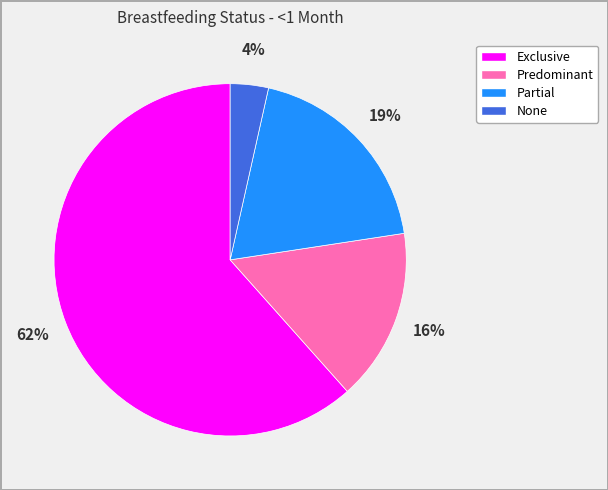

Which category accounts for the majority?

Exclusive